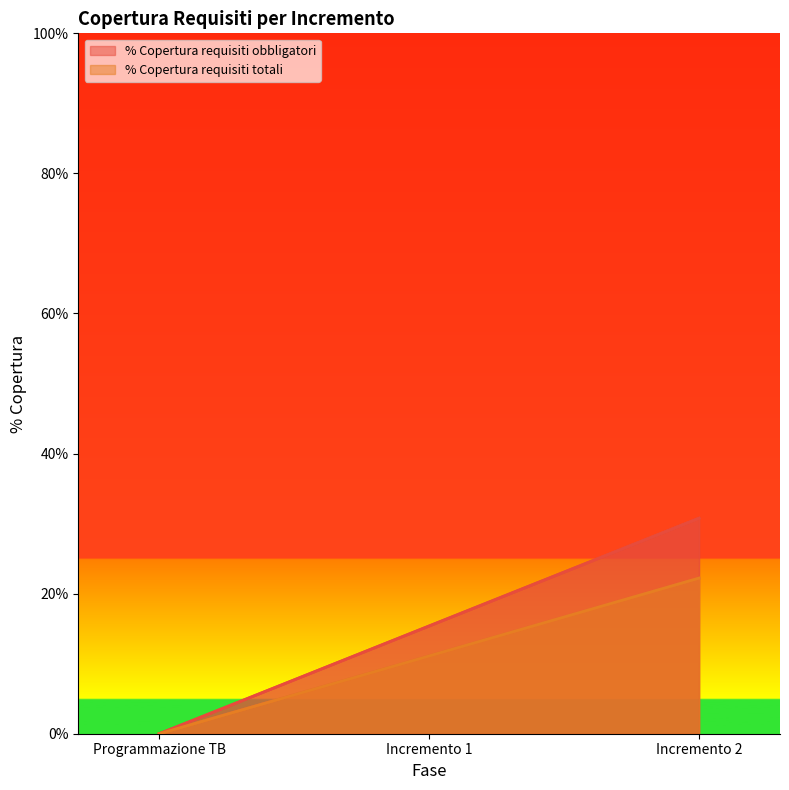

Rank the series by their maximum value, from lowest to highest.

% Copertura requisiti totali, % Copertura requisiti obbligatori